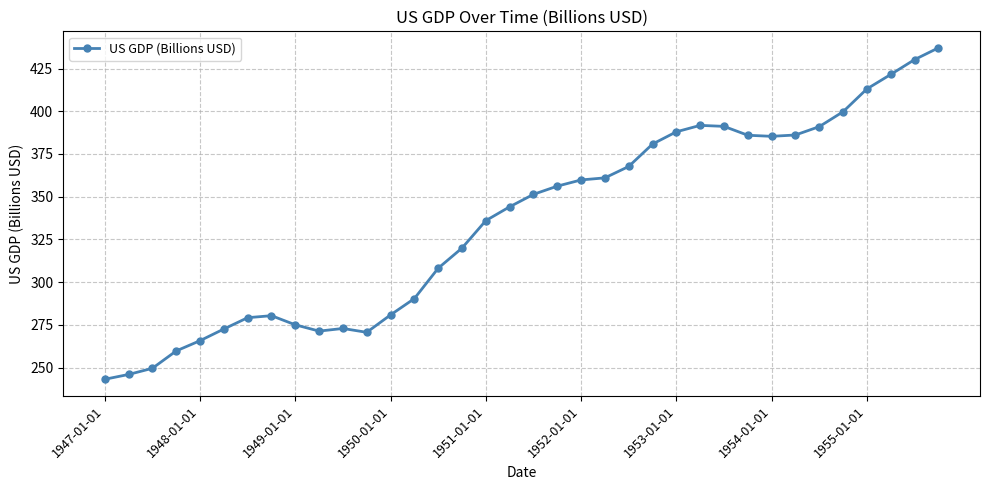

What is the difference between the maximum and minimum values?

193.9